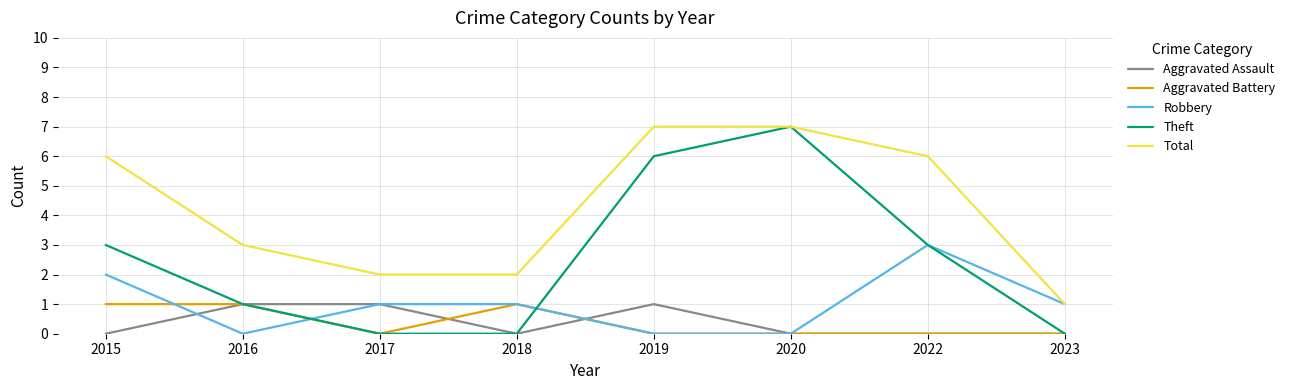

True or false: Aggravated Assault and Total intersect in this chart.

False